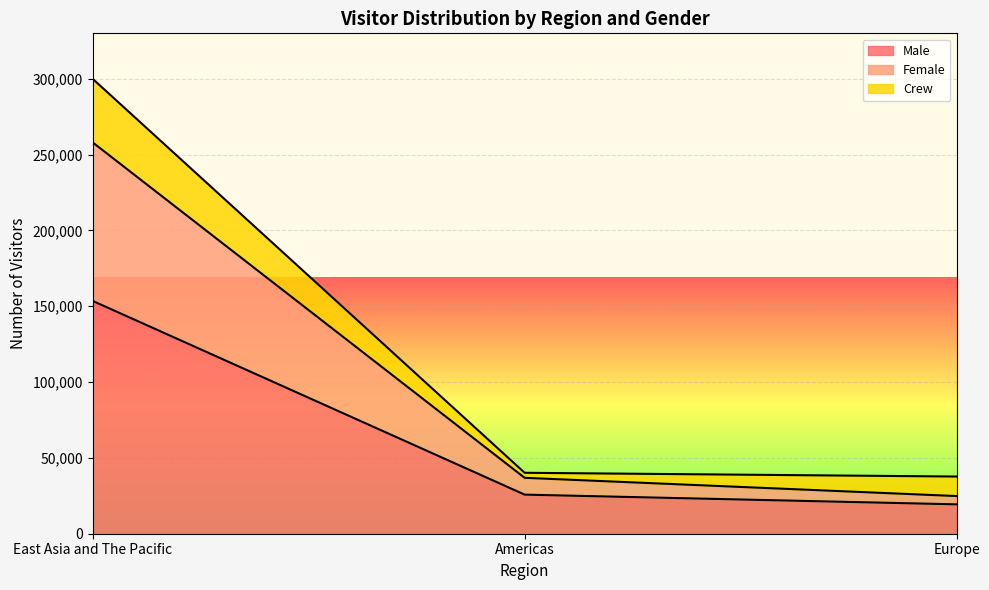

What position from the right is East Asia and The Pacific?

3